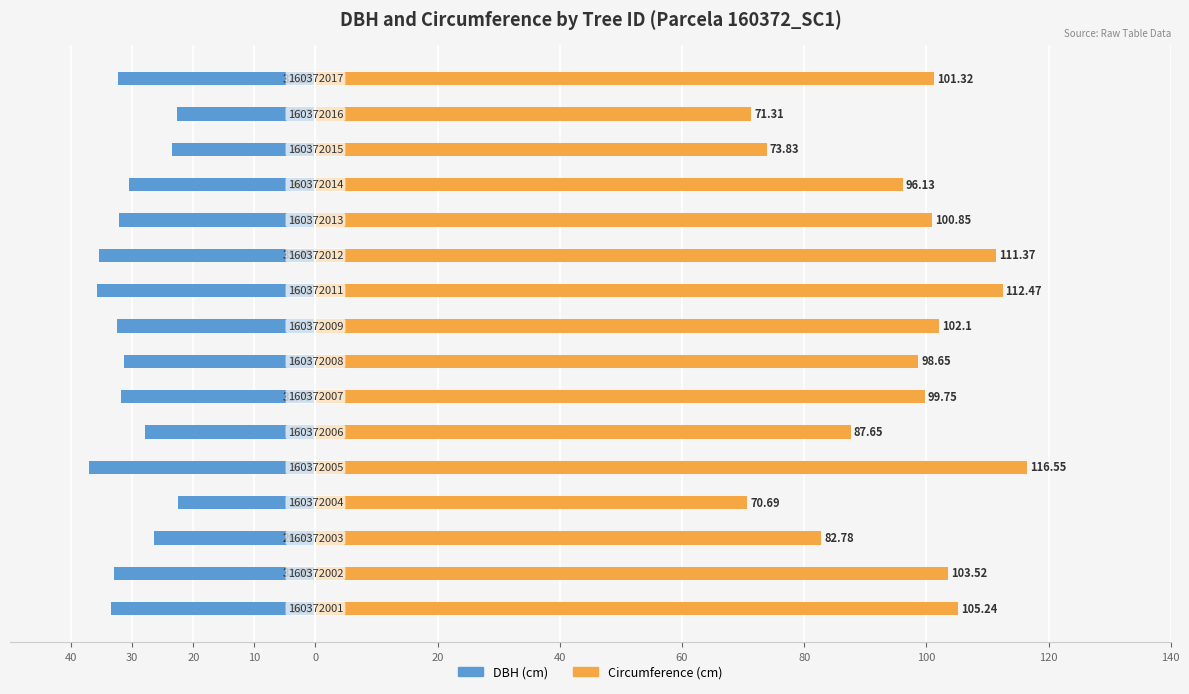

Between 0 and 140, which series saw the biggest shift?

circunferencia_normal